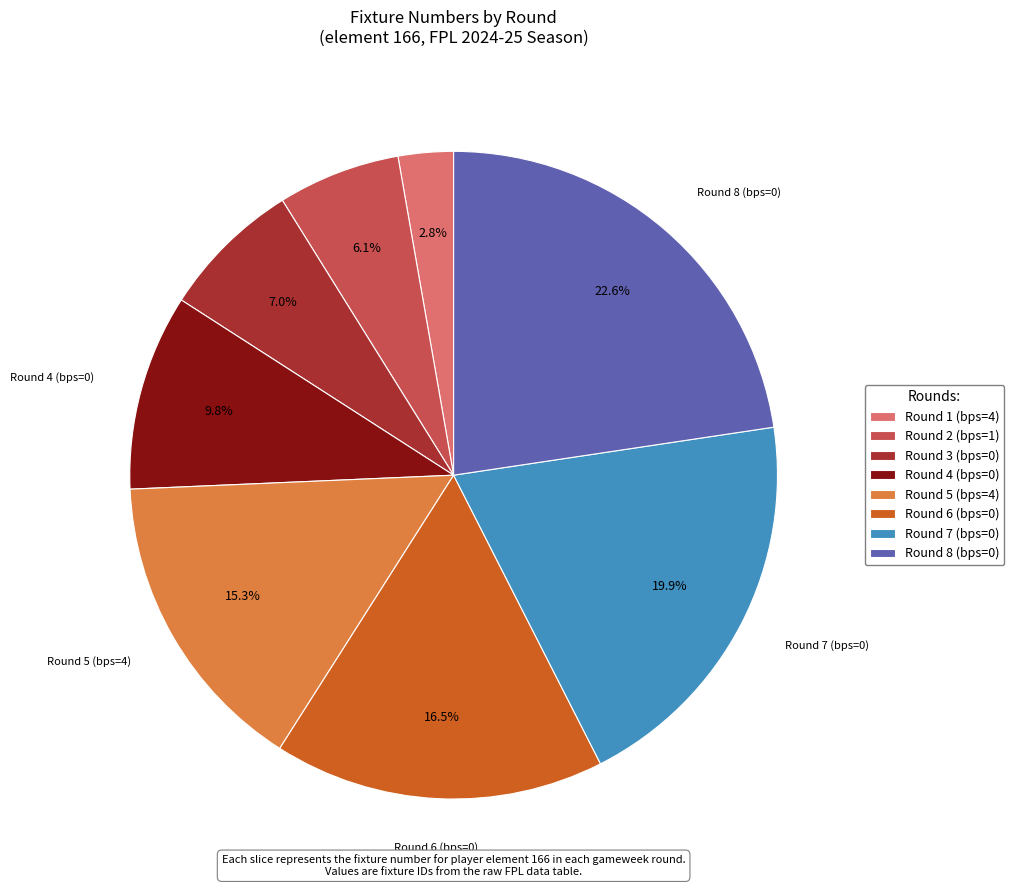

Approximately how many times larger is the value at Round 6 (bps=0) compared to Round 4 (bps=0)?

1.7